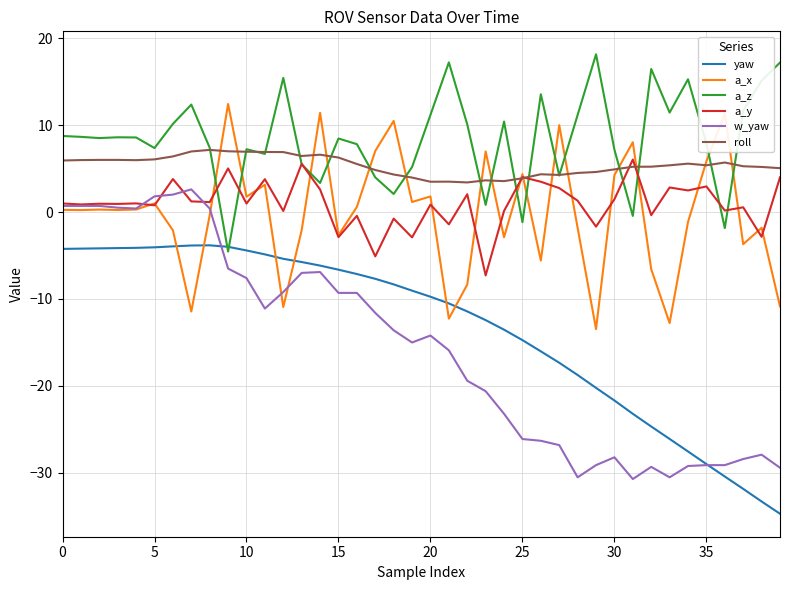

Which series has the widest spread of values?

w_yaw